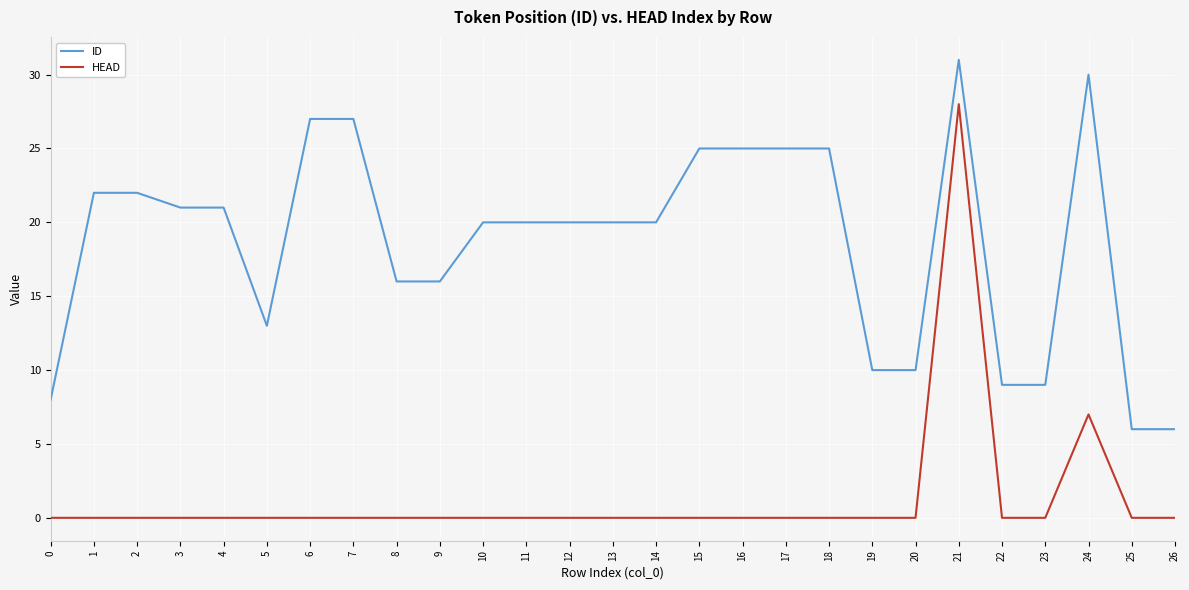

Which series has the largest range (max minus min)?

HEAD